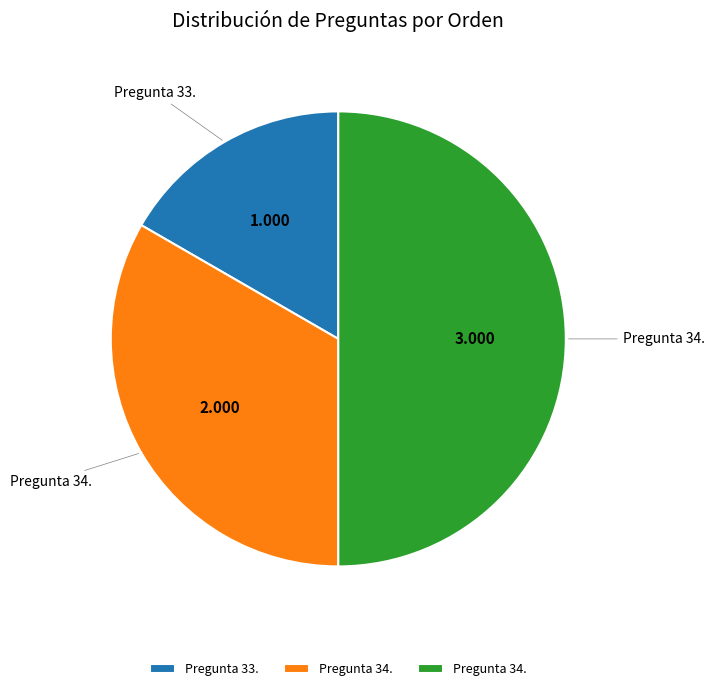

How many segments does this pie chart have?

3